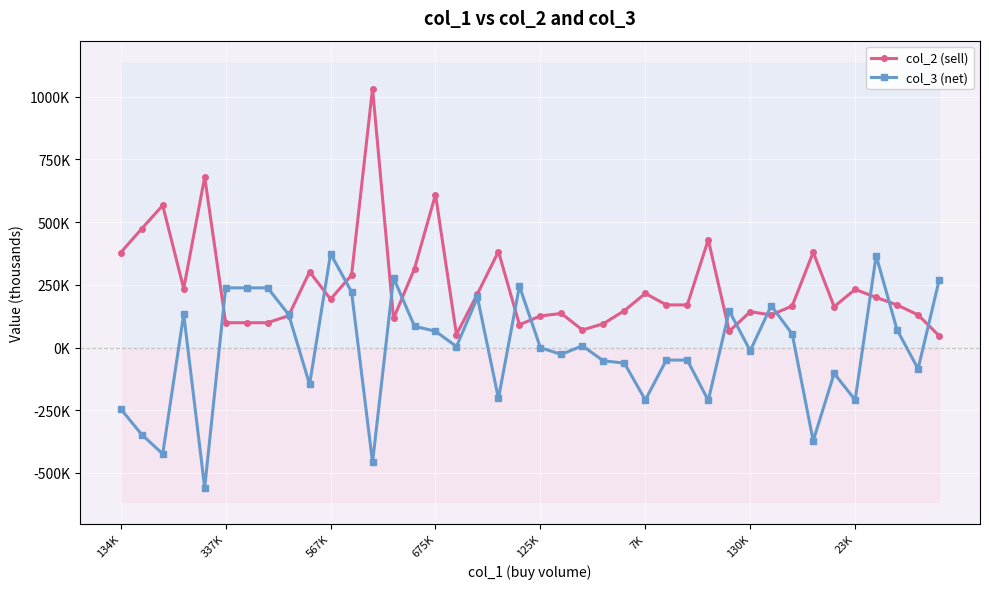

Reading left to right, extract all data points from this chart.

col_2 (sell): 379	474	567	235	680	99	99	99	127	302	193	289	1033	116	315	610	52	214	383	91	126	136	70	95	147	216	170	170	430	65	143	130	166	380	163	232	200	170	130	47
col_3 (net): -245	-347	-424	133	-559	238	238	238	132	-147	374	222	-458	278	85	65	4	200	-203	245	-1	-27	7	-53	-62	-209	-50	-50	-211	146	-13	167	54	-372	-103	-209	366	70	-85	268